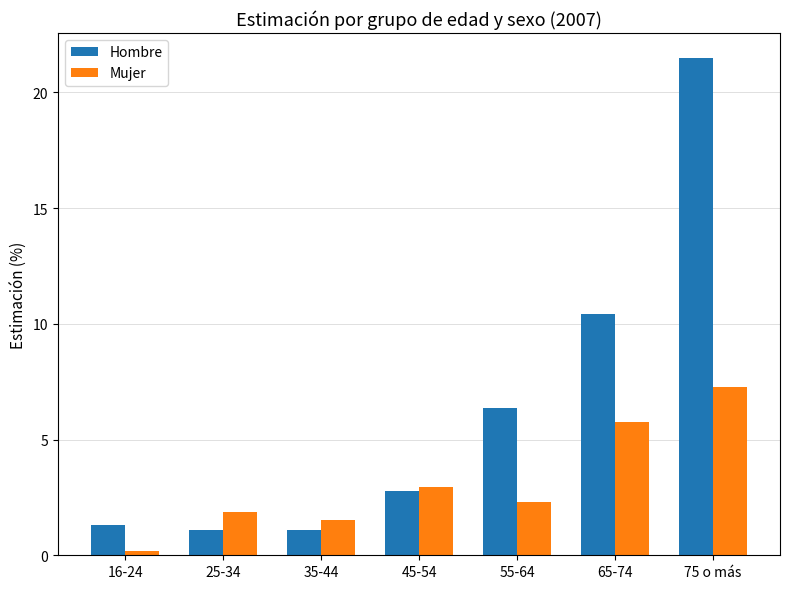

List the series in order of their peak value, highest first.

Hombre, Mujer